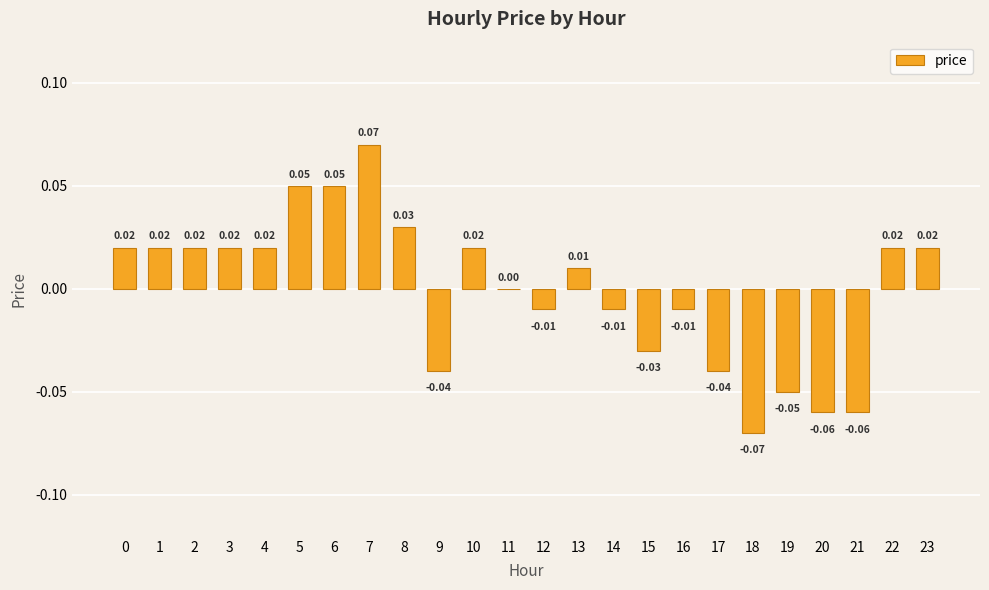

Which has a higher value, 11 or 14?

11